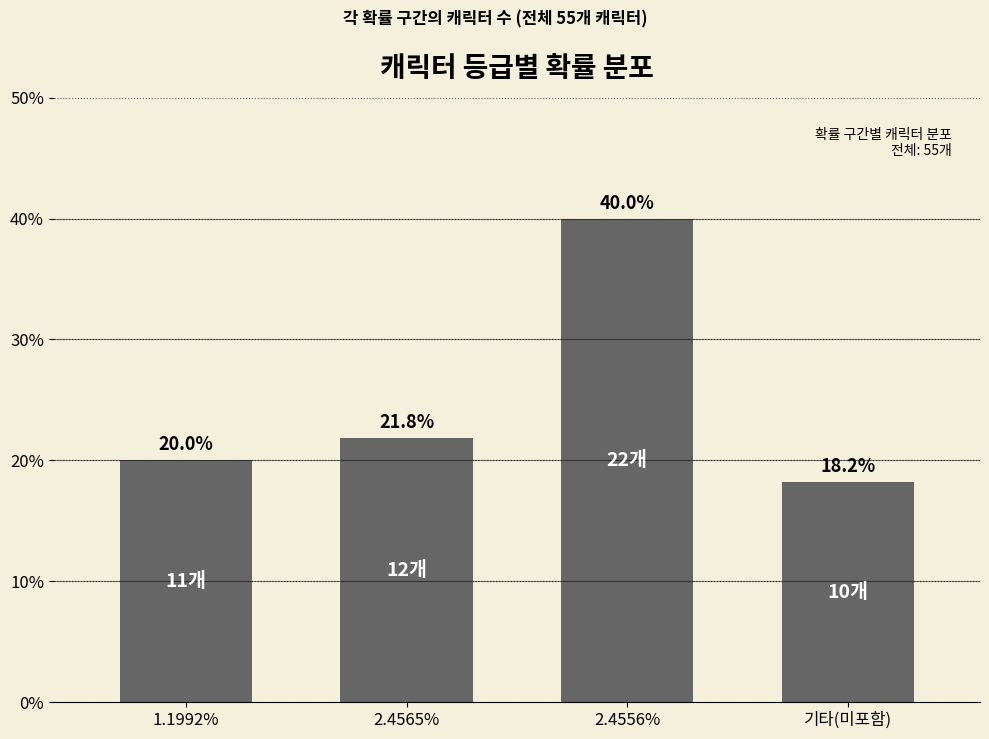

Reading right to left, what are all the values shown in this chart?

18.2	40.0	21.8	20.0